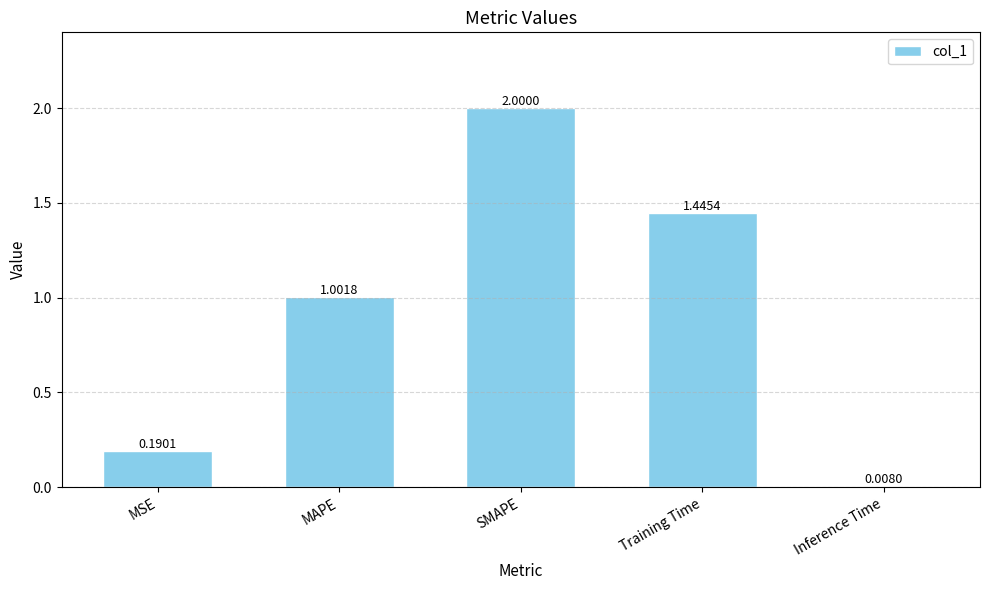

Which label corresponds to the largest value in the chart?

SMAPE